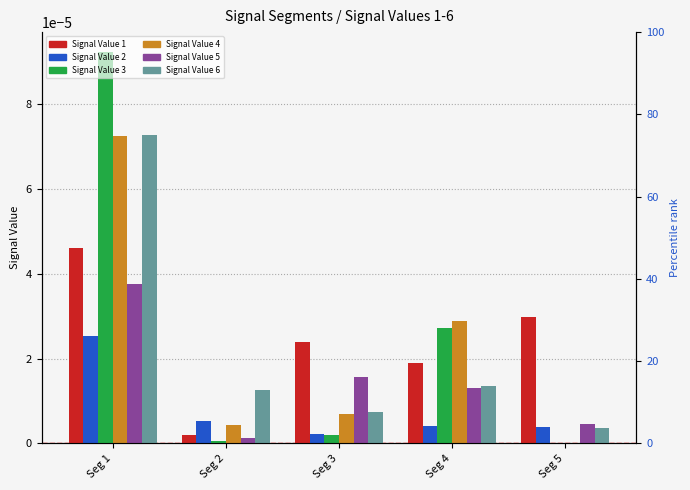

Rank the categories by Signal Value 4 value from highest to lowest.

Seg 1, Seg 4, Seg 3, Seg 2, Seg 5